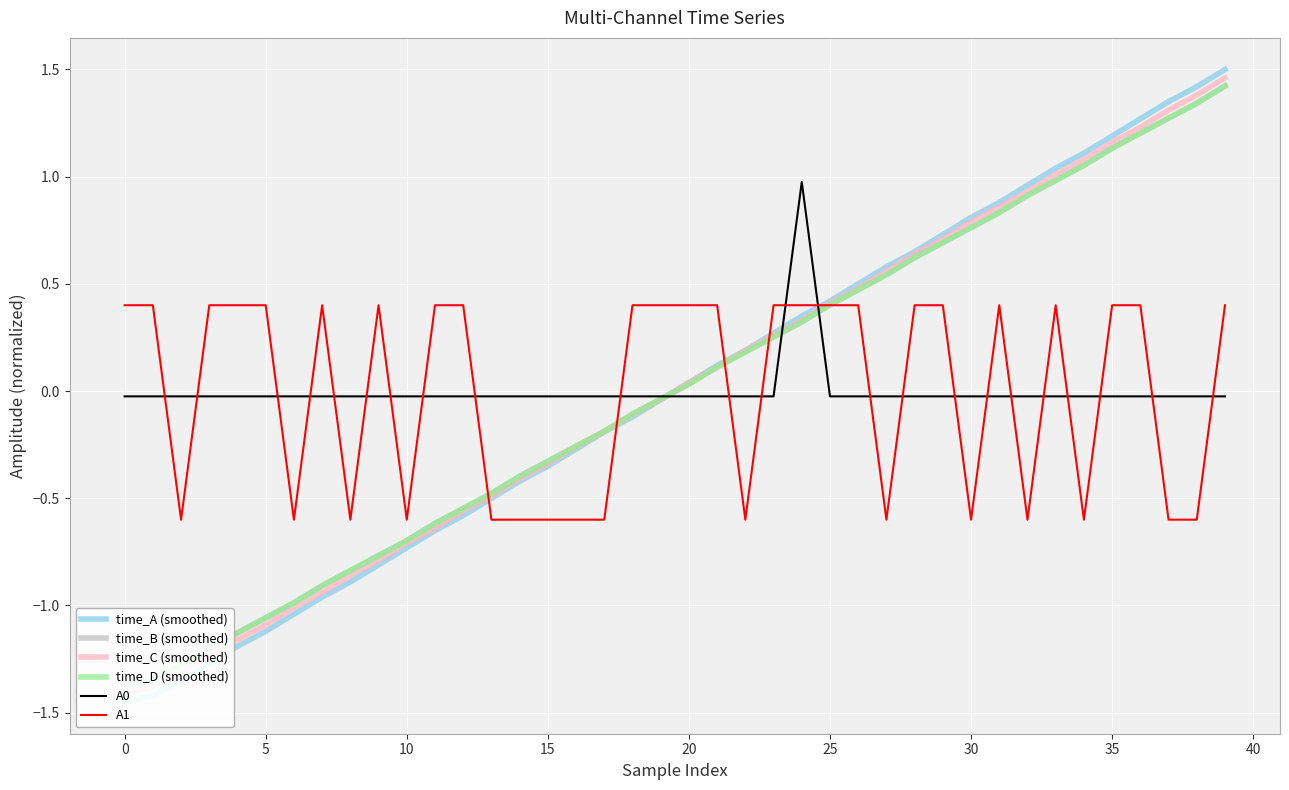

What is the maximum value for A1?

0.4